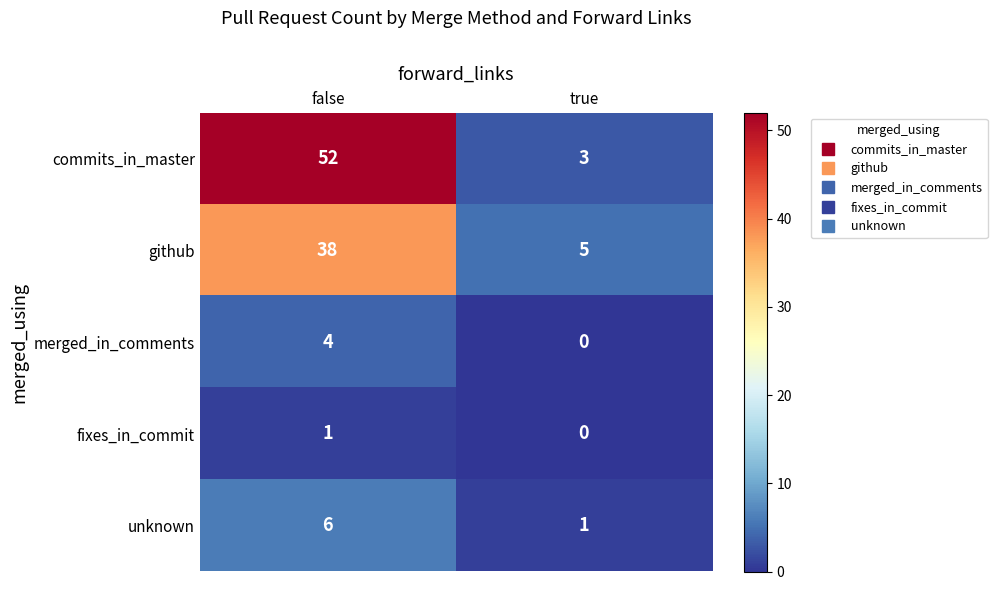

List the series in order of their peak value, highest first.

commits_in_master, github, unknown, merged_in_comments, fixes_in_commit